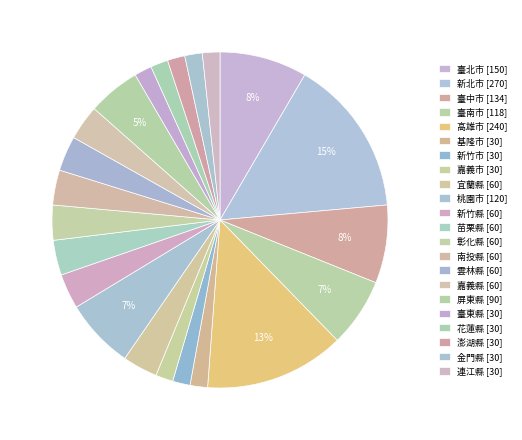

What is the largest slice in the pie chart?

新北市